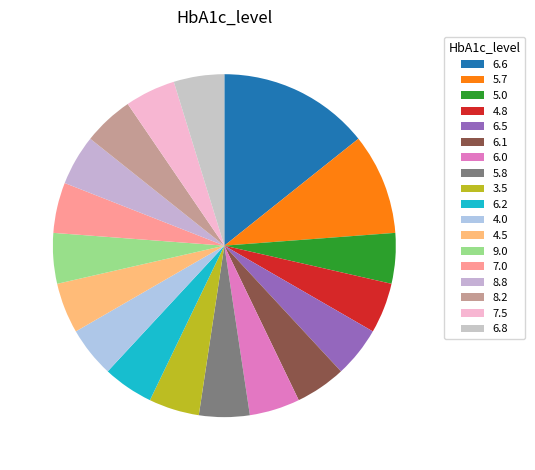

How many slices are in this pie chart?

18